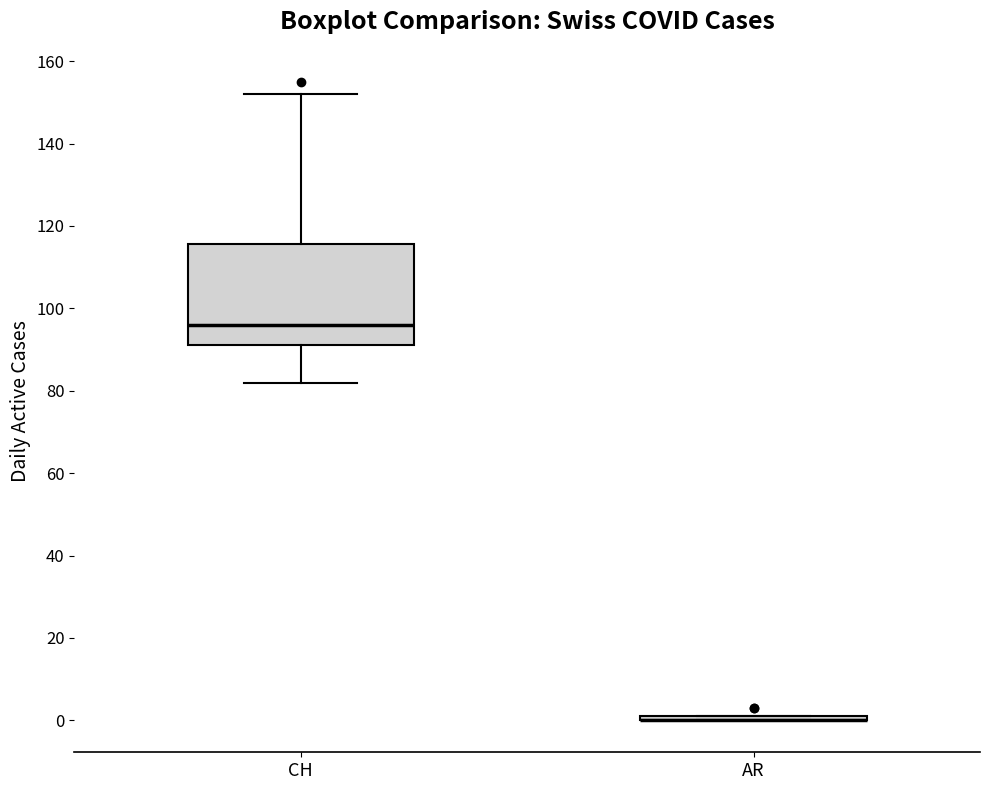

Reading left to right, transcribe this box plot: for each box, give where its median line is, the range the box spans, and where its two whiskers end, as read against the y-axis. The values are not printed on the chart, so give them approximately, as read against the axis.

CH: median 96, box 92 to 116, whiskers 82 to 152
AR: box collapsed to a line at 0, whiskers 0 to 2